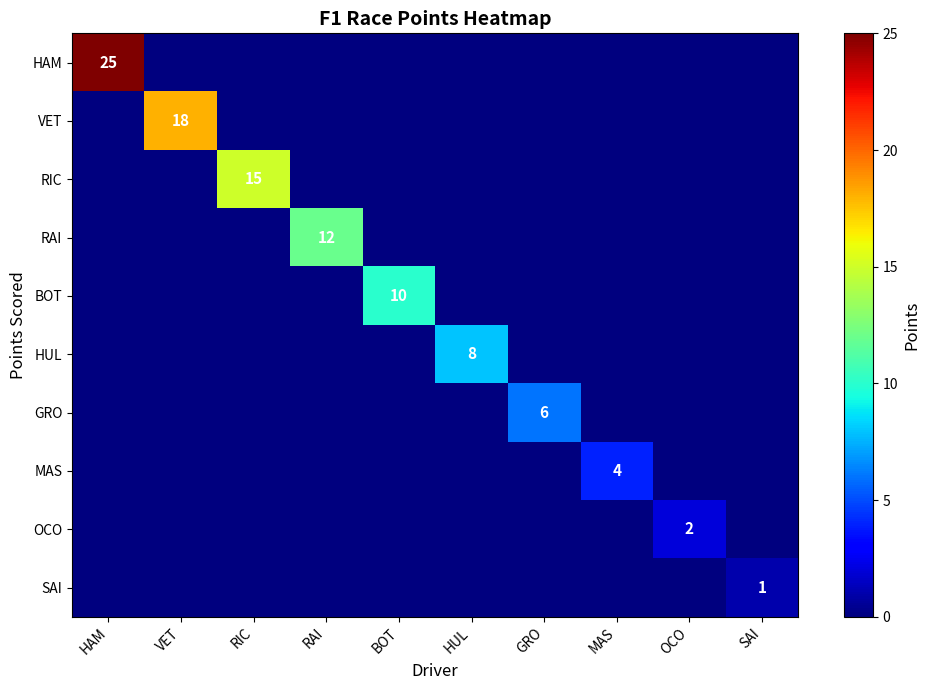

Is the value of RAI at RIC greater than the value of VET at GRO?

No